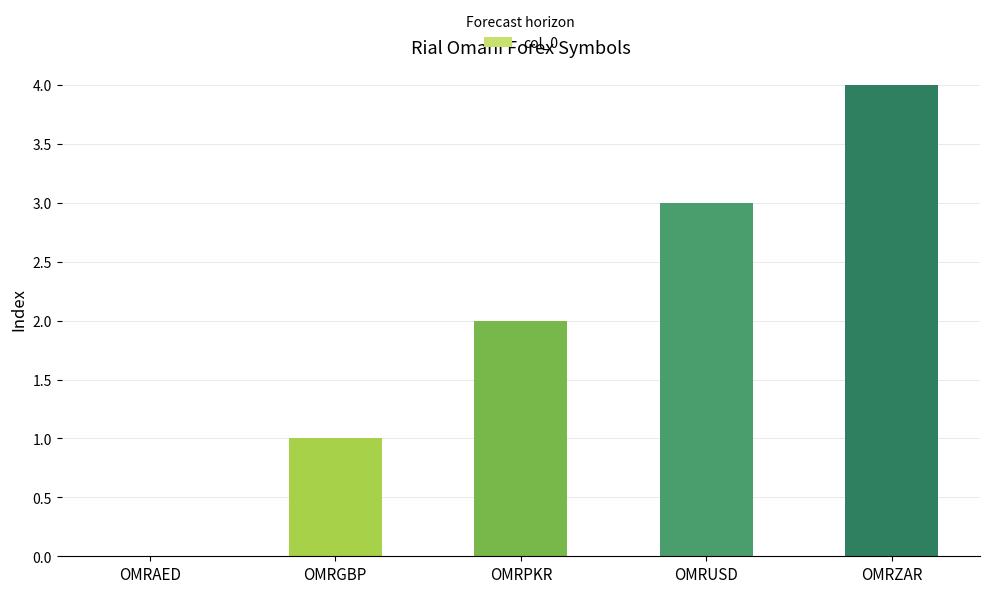

At which category does the chart reach its peak across all series?

OMRZAR